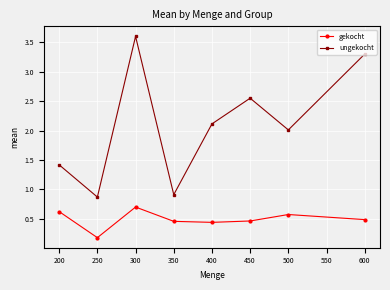

Where does the ungekocht series first go above 2?

300